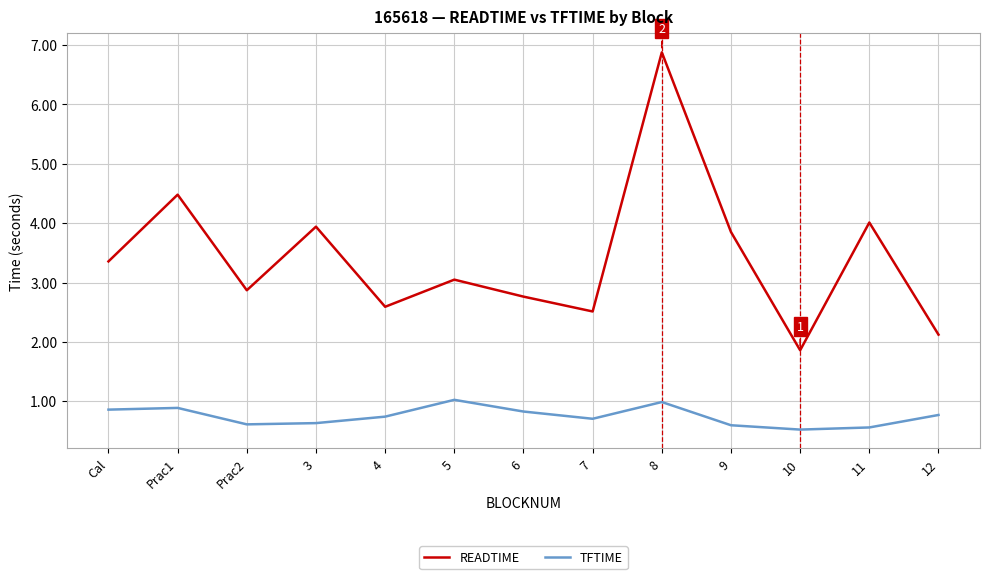

What is the sum of all READTIME values?

44.3